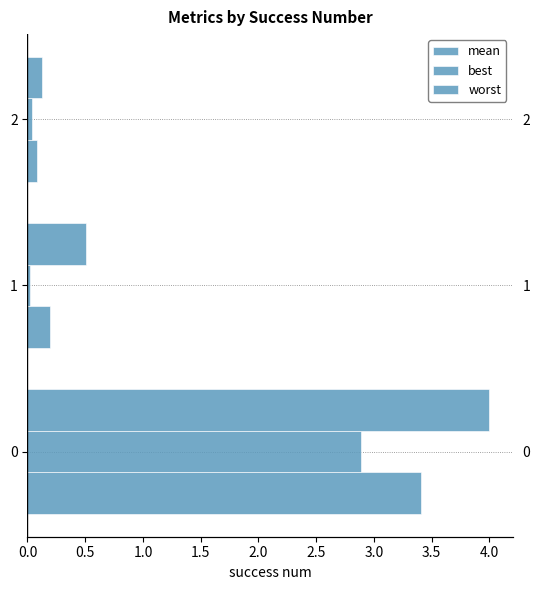

Reading left to right, list all the values displayed in this chart.

mean: 3.4	0.2	0.1
best: 2.9	0.0	0.0
worst: 4.0	0.5	0.1